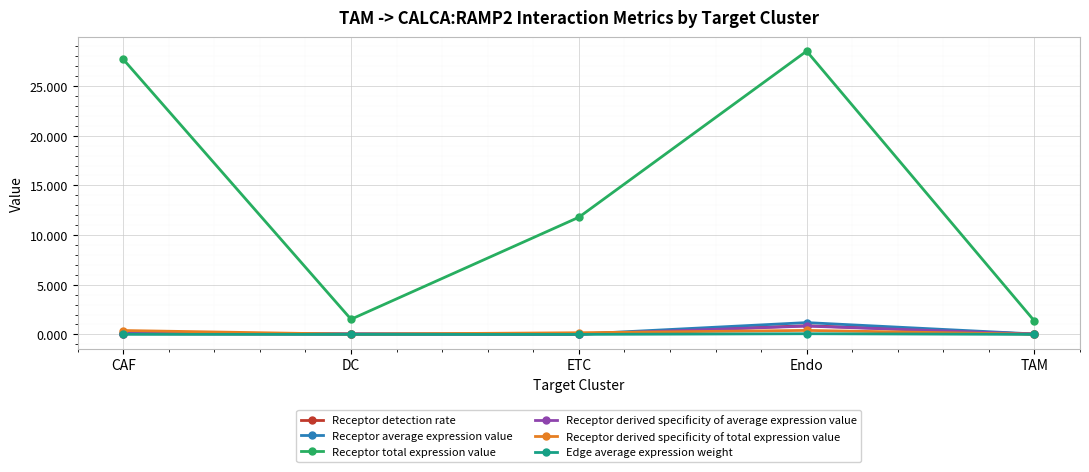

Where does the Receptor total expression value series first go above 11?

CAF